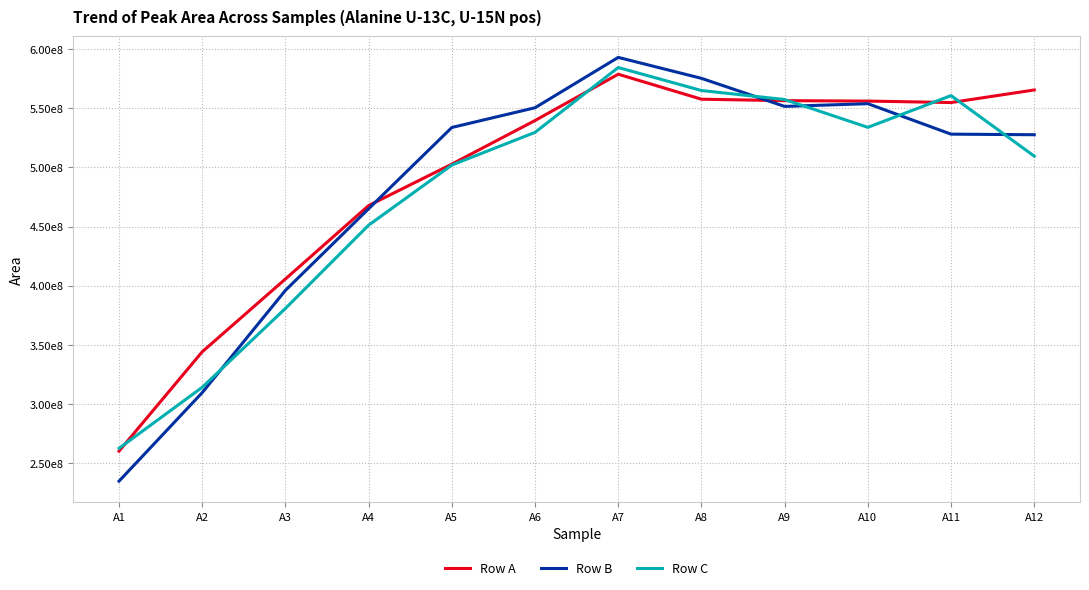

The value of Row C at A2 is 314098182. True or false?

True